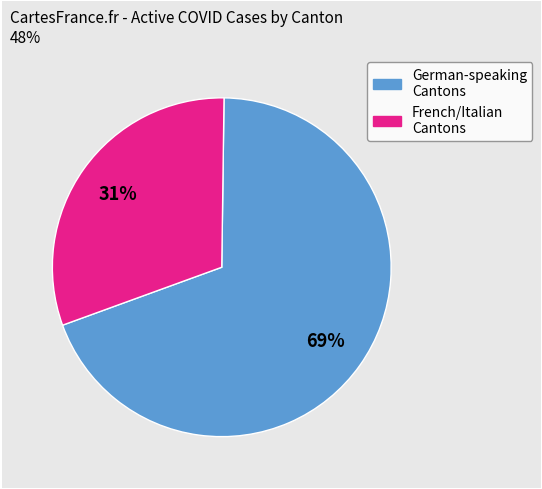

To the nearest percent, what is the average slice percentage?

50%